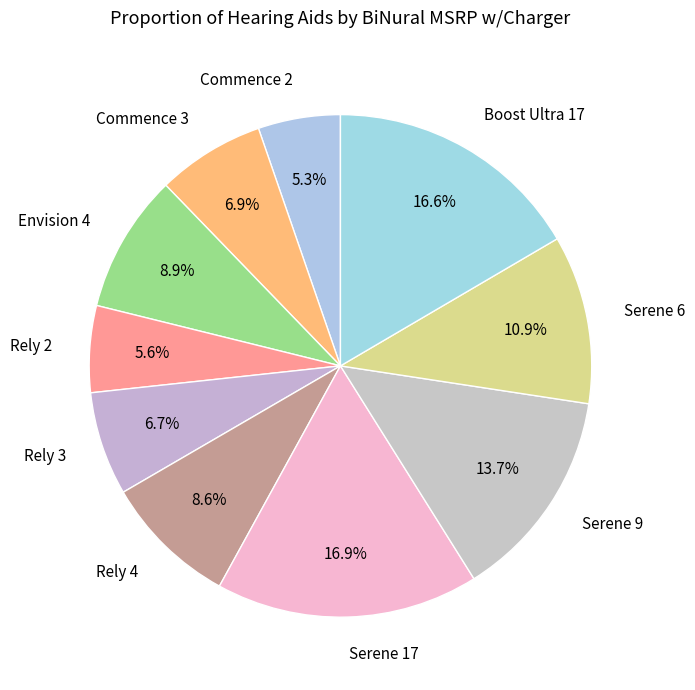

Is it true that Envision 4 is 9% of the pie?

True